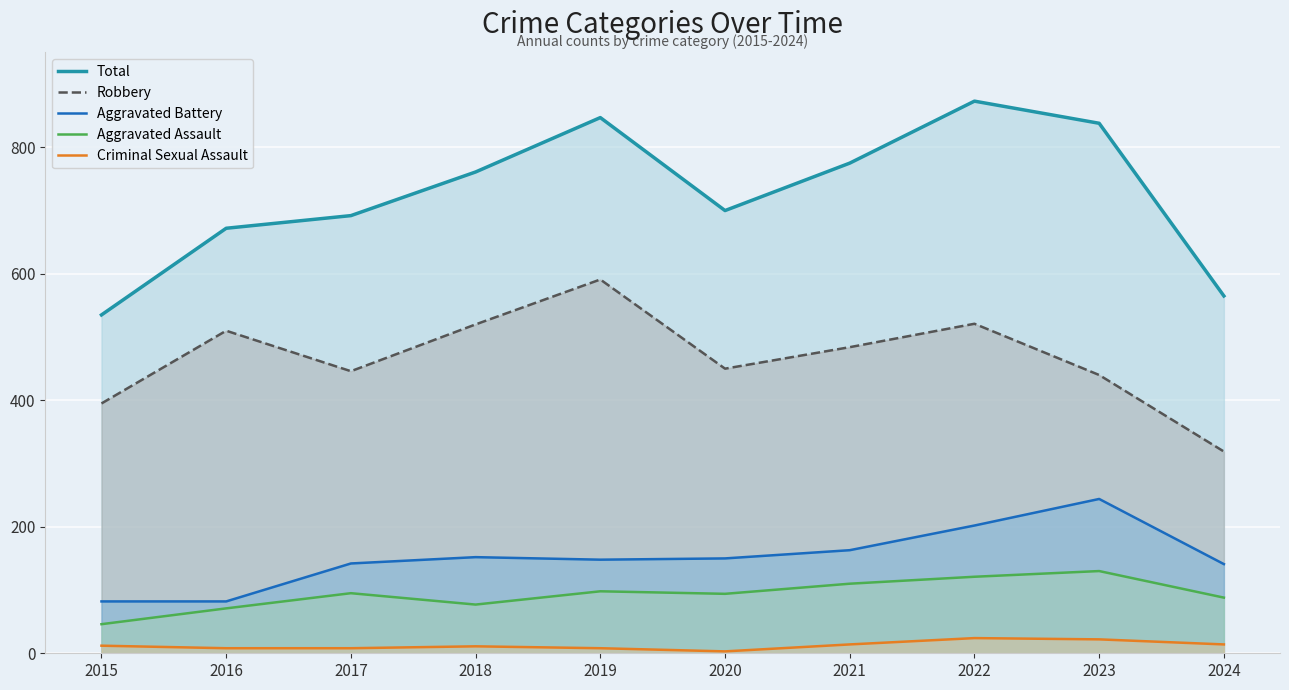

Which category has the lowest value in the Criminal Sexual Assault series?

2020